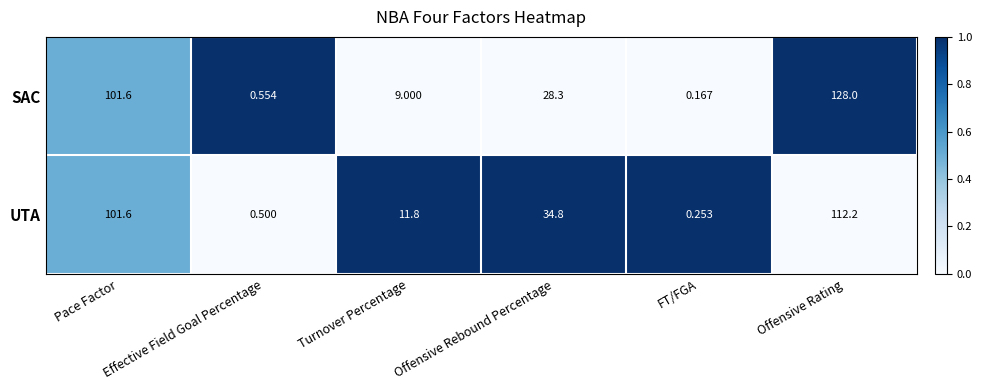

Which category has the lowest value across all series?

FT/FGA